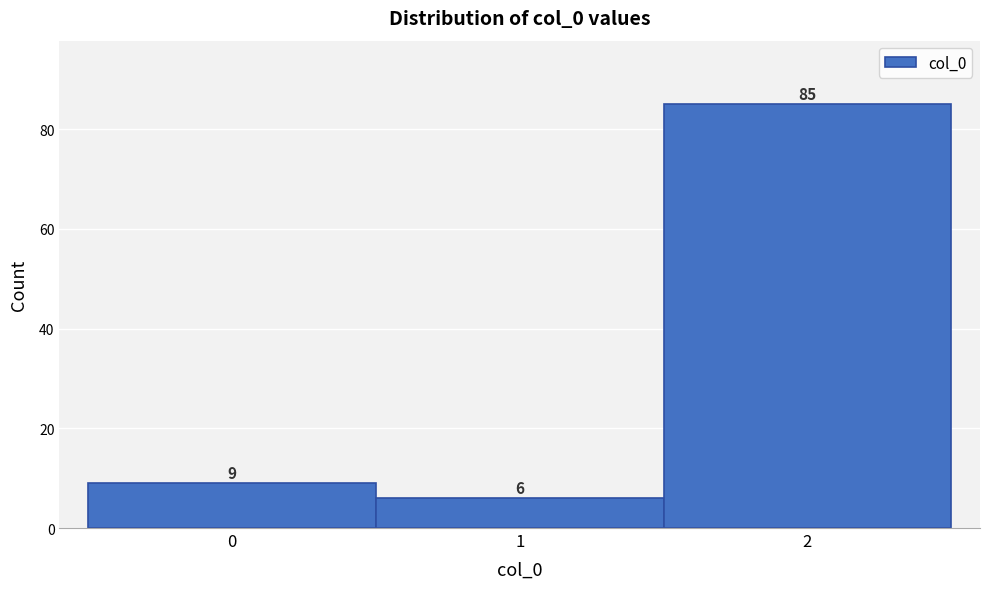

Reading left to right, list every bar in this chart as the range it spans on the x-axis followed by its height.

-0.5 to 0.5: 9
0.5 to 1.5: 6
1.5 to 2.5: 85